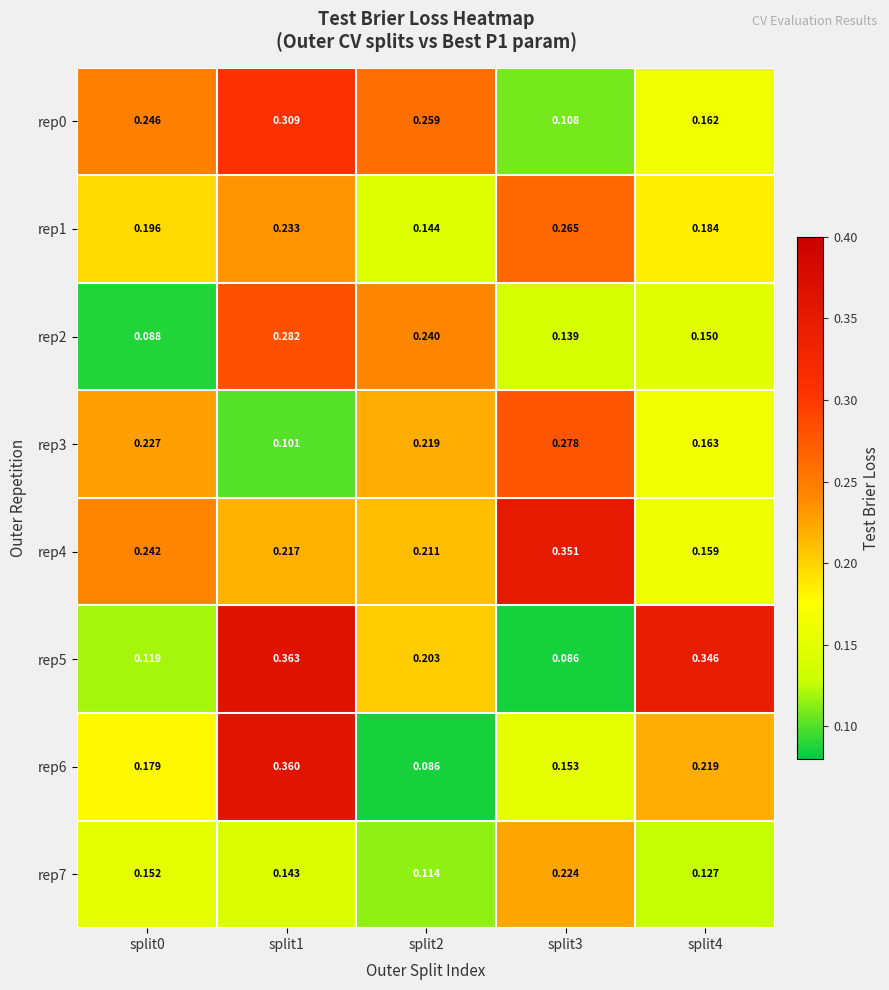

Between split0 and split1, which series saw the biggest shift?

rep5